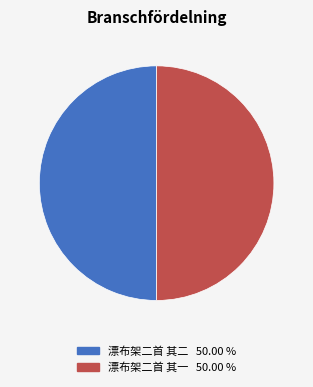

What is the ratio of the value at 漂布架二首 其一 to the value at 漂布架二首 其二?

1.0